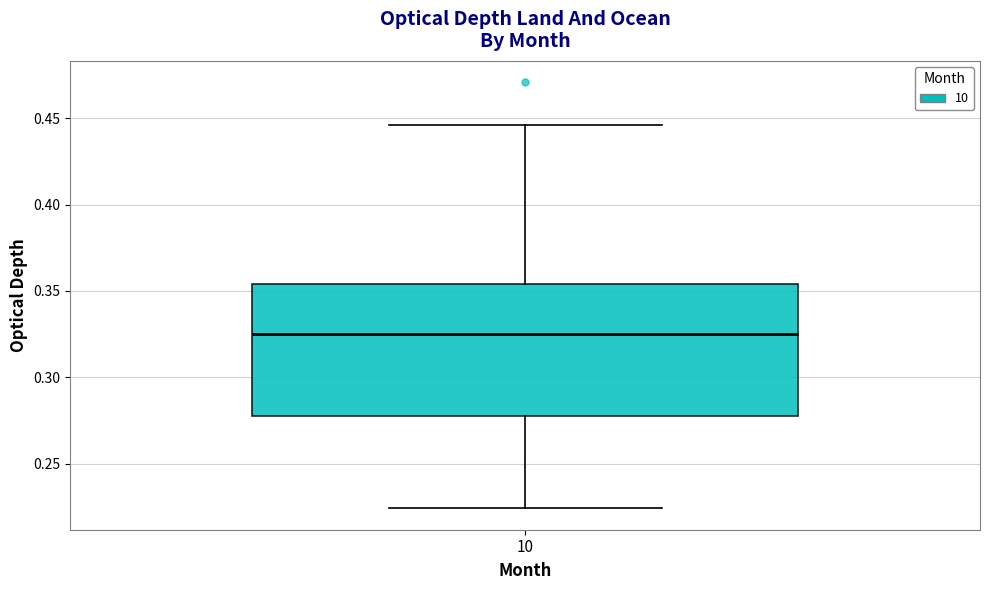

Read this box plot against the y-axis: the position of the median line, the range covered by the box, and the ends of both whiskers. The values are not printed on the chart, so give them approximately, as read against the axis.

median 0.325, box 0.280 to 0.355, whiskers 0.225 to 0.445